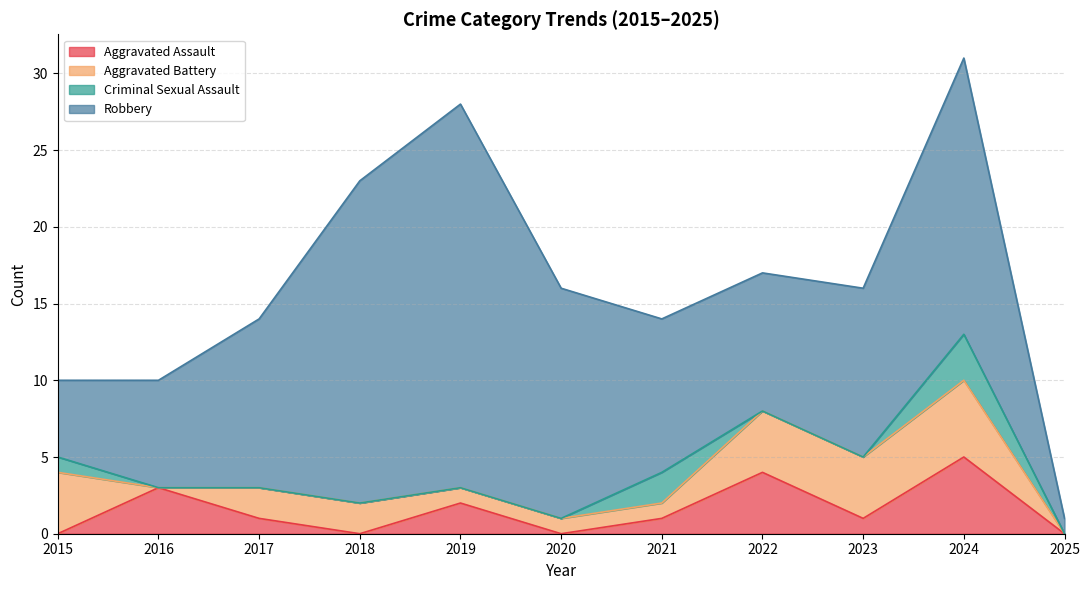

What is the maximum value shown in the chart?

25